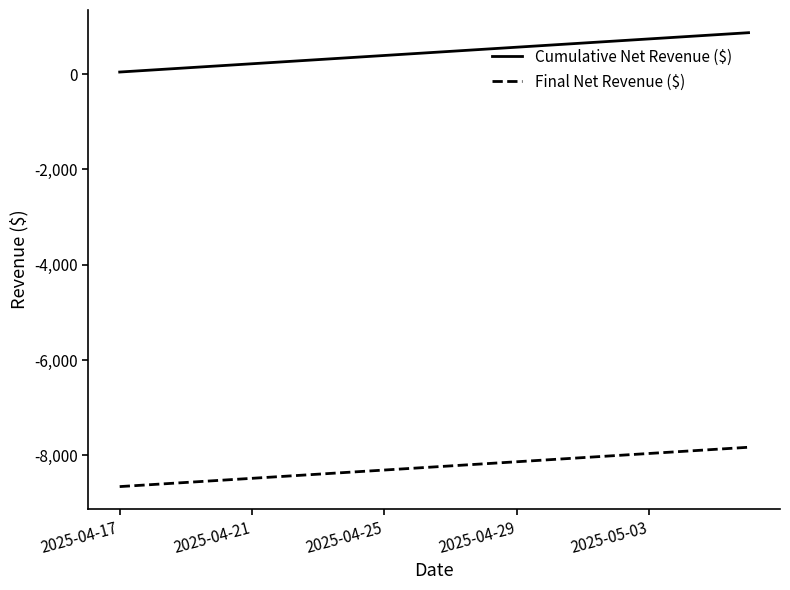

What is the minimum value for Final Net Revenue ($)?

-8656.5